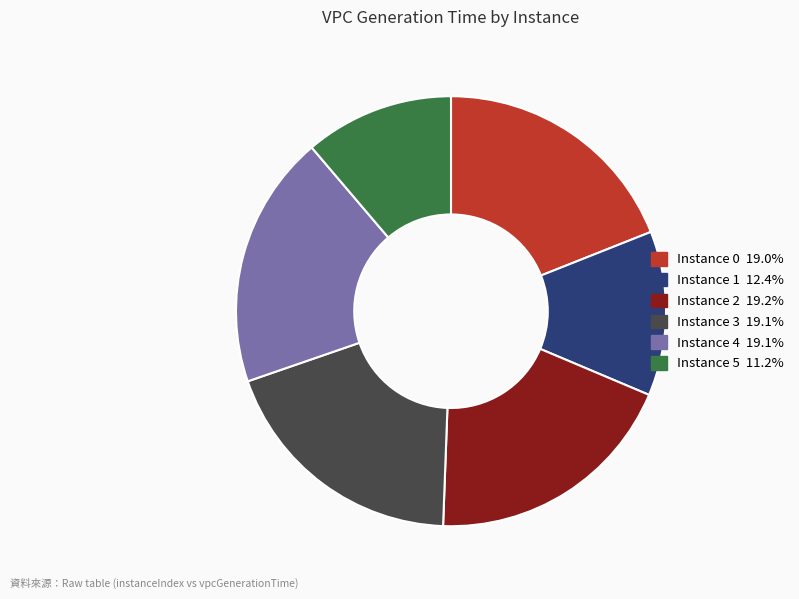

Is there any slice that represents more than half of the pie?

No